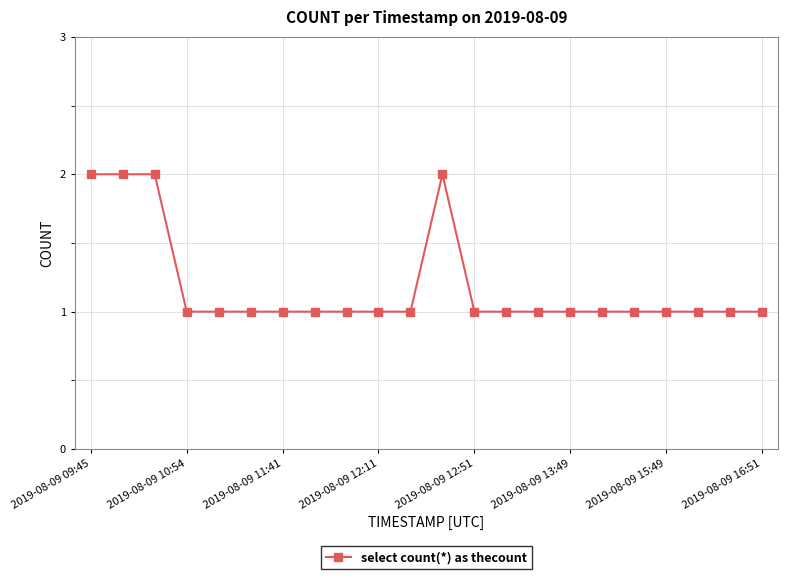

Count the number of categories in the chart.

22